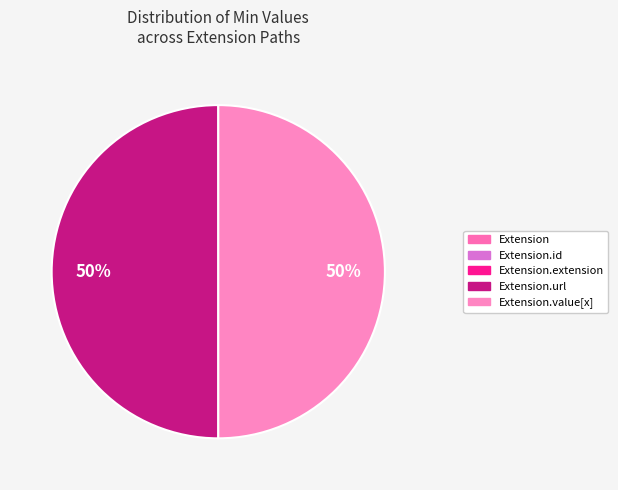

To the nearest percent, what percentage of the pie is Extension.value[x]?

50%